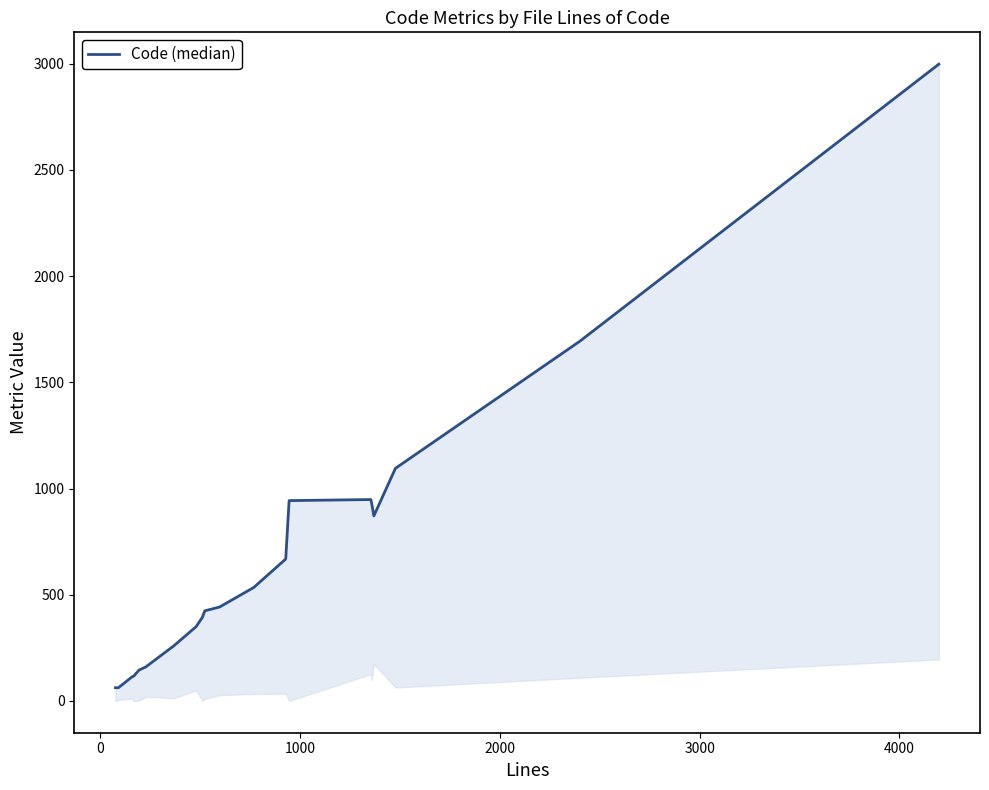

What is the maximum value shown in the chart?

2998